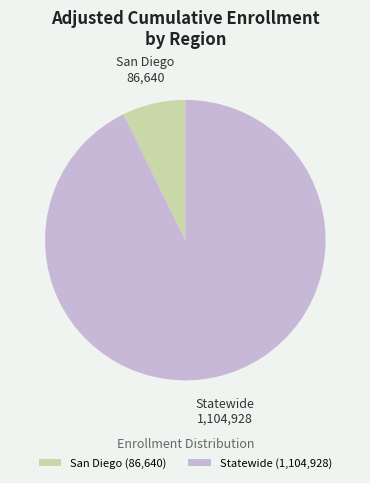

Is it true that Statewide is 99% of the pie?

False